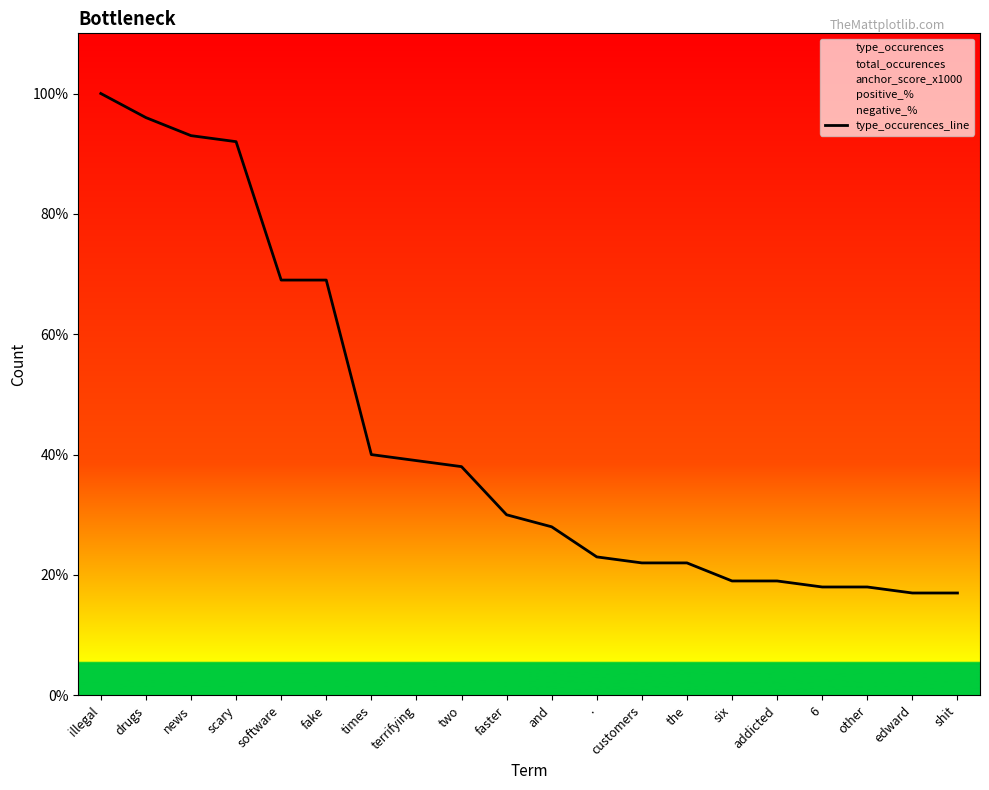

What is the change in value from faster to six?

-11